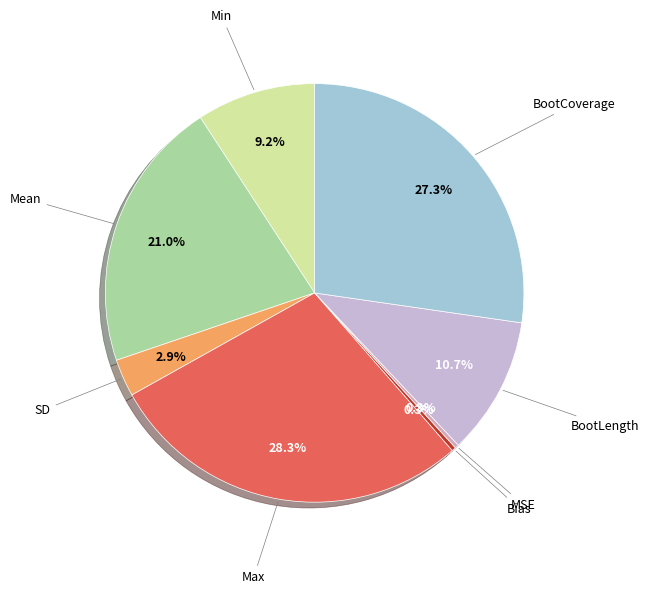

Does any single category account for the majority?

No